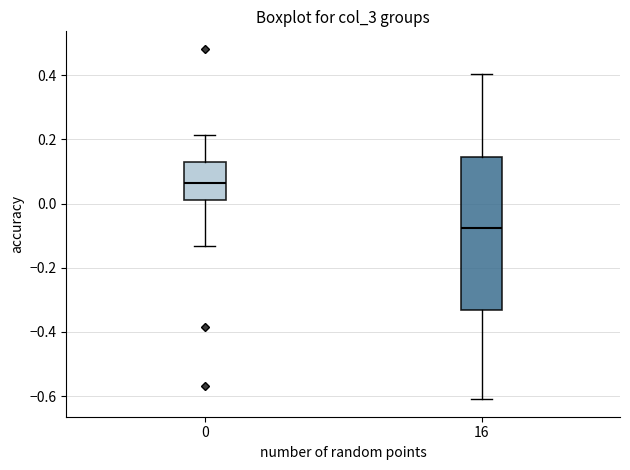

Reading left to right, read every box against the y-axis: the position of its median line, the range the box covers, and the ends of its whiskers. The values are not printed on the chart, so give them approximately, as read against the axis.

0: median 0.06, box 0.00 to 0.12, whiskers -0.14 to 0.22
16: median -0.08, box -0.34 to 0.14, whiskers -0.60 to 0.40